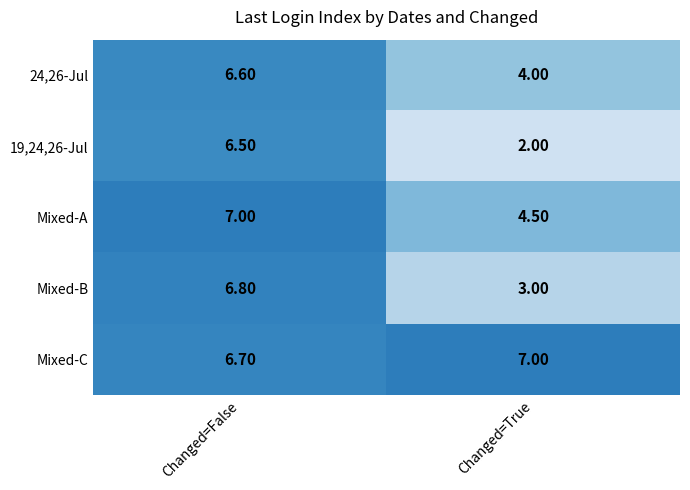

Which series has the largest total across all categories?

Mixed-C